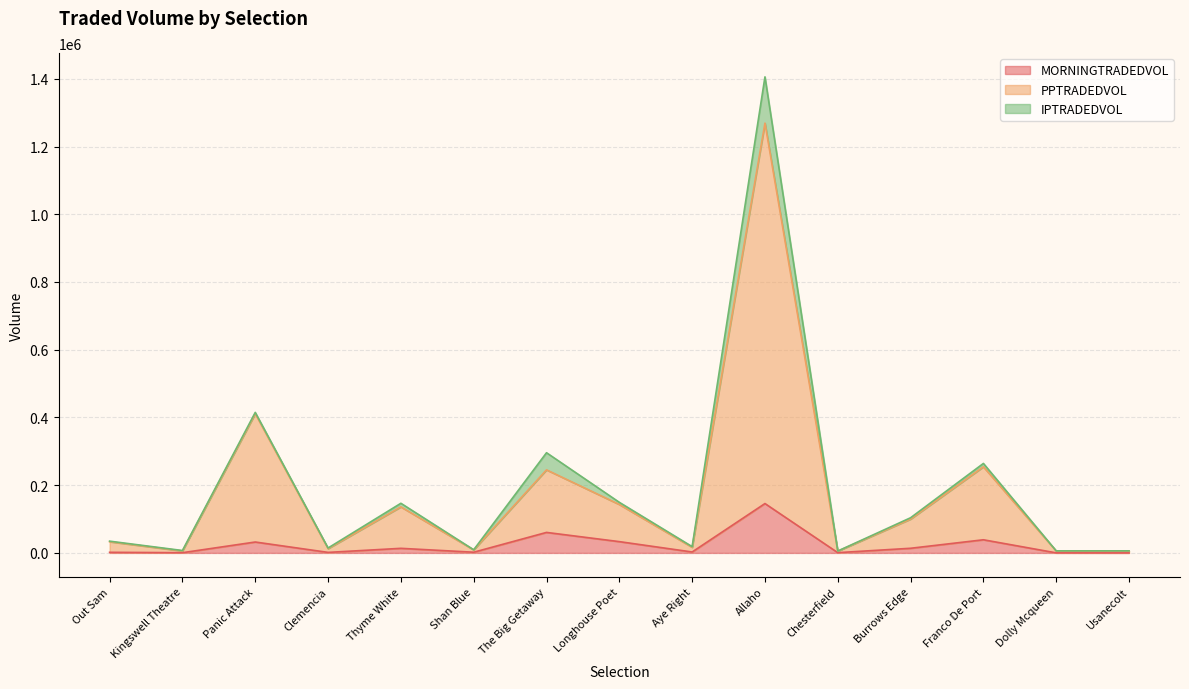

Where is the first local maximum for MORNINGTRADEDVOL?

Panic Attack